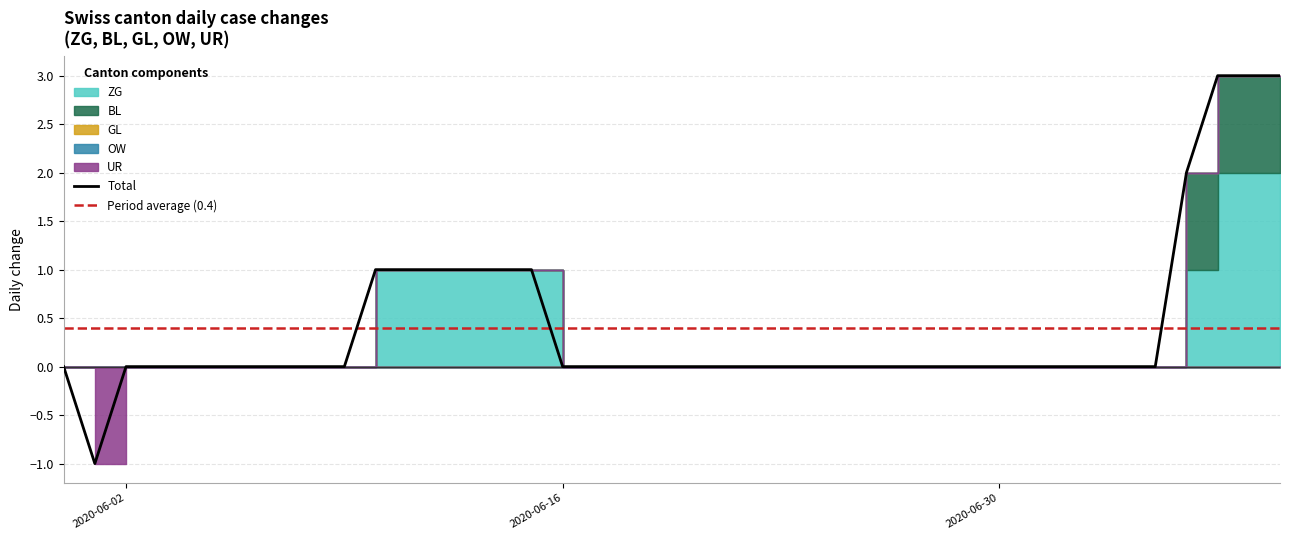

What is the label of the 17th point from the left?

2020-06-16